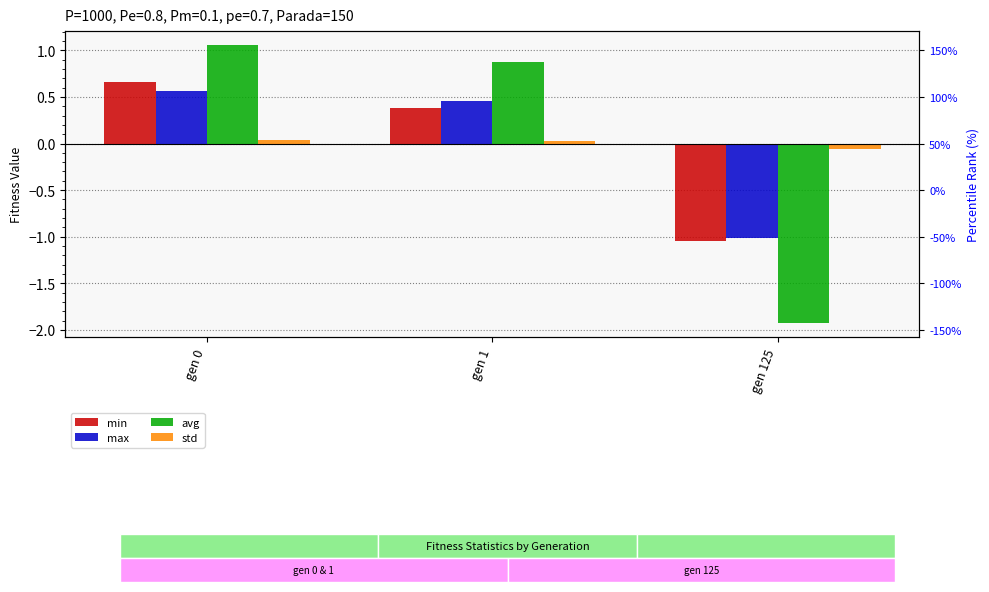

Rank the series by their average value, from highest to lowest.

max, avg, std, min